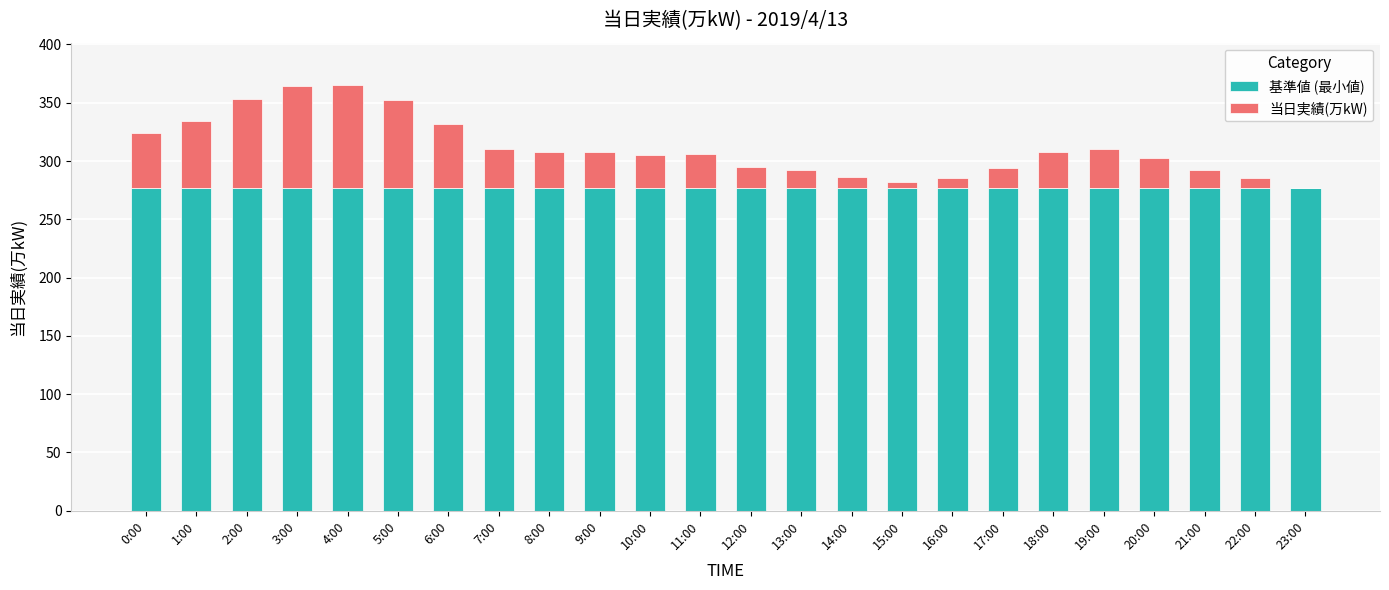

Is it true that 基準値 (最小値) equals 123 at 18:00?

False